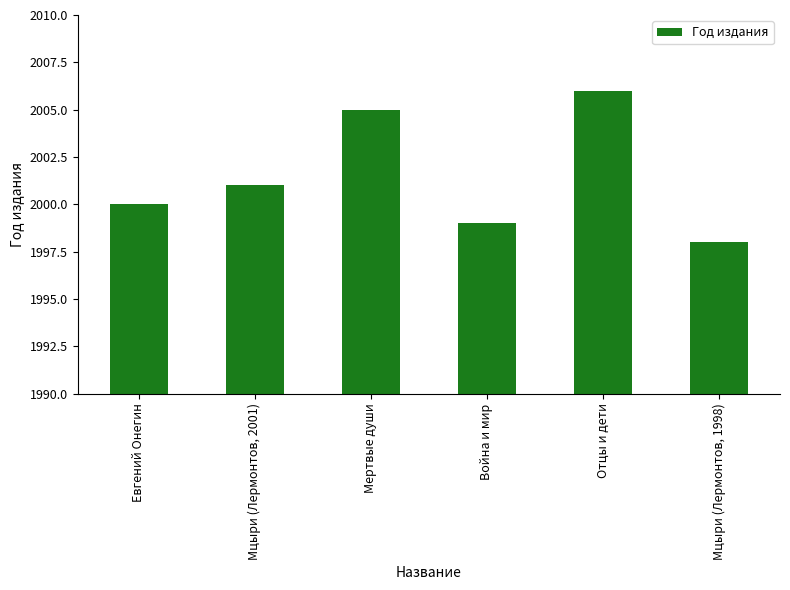

Which category has the highest value across all series?

Отцы и дети